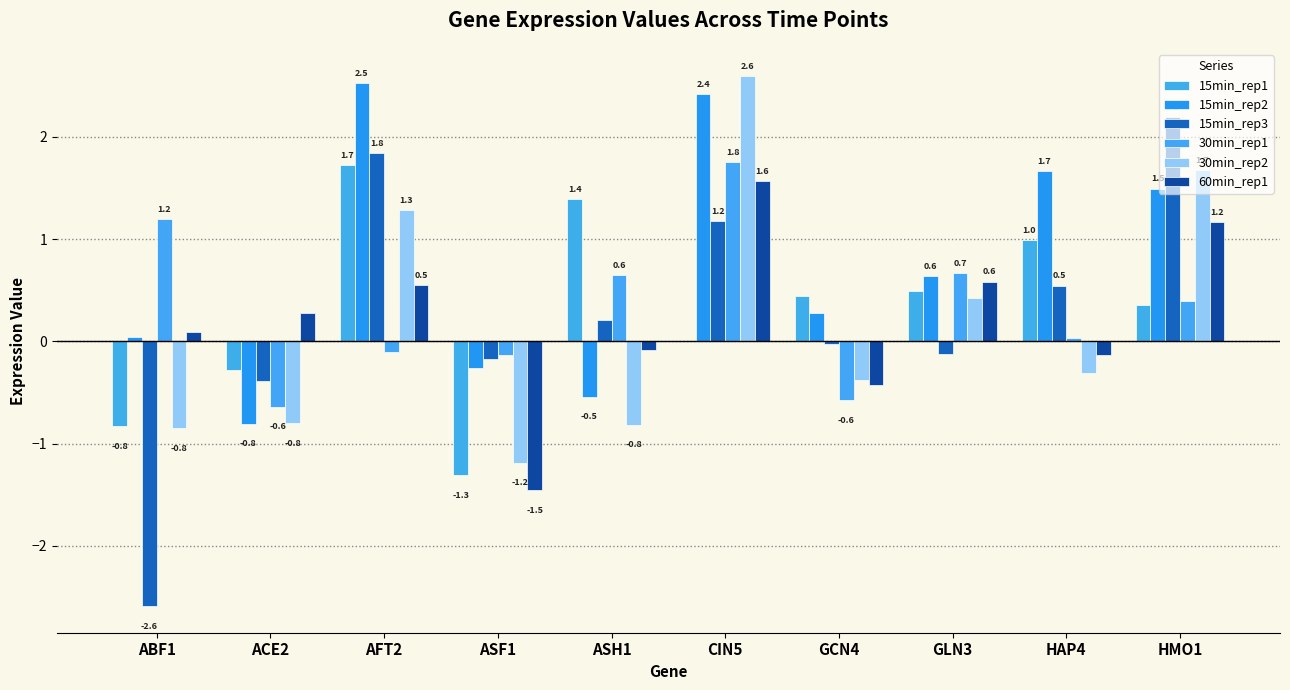

Reading left to right, extract all data points from this chart.

15min_rep1: -0.8	-0.3	1.7	-1.3	1.4	0.0	0.4	0.5	1.0	0.4
15min_rep2: 0.0	-0.8	2.5	-0.3	-0.5	2.4	0.3	0.6	1.7	1.5
15min_rep3: -2.6	-0.4	1.8	-0.2	0.2	1.2	-0.0	-0.1	0.5	2.2
30min_rep1: 1.2	-0.6	-0.1	-0.1	0.6	1.8	-0.6	0.7	0.0	0.4
30min_rep2: -0.8	-0.8	1.3	-1.2	-0.8	2.6	-0.4	0.4	-0.3	1.7
60min_rep1: 0.1	0.3	0.5	-1.5	-0.1	1.6	-0.4	0.6	-0.1	1.2